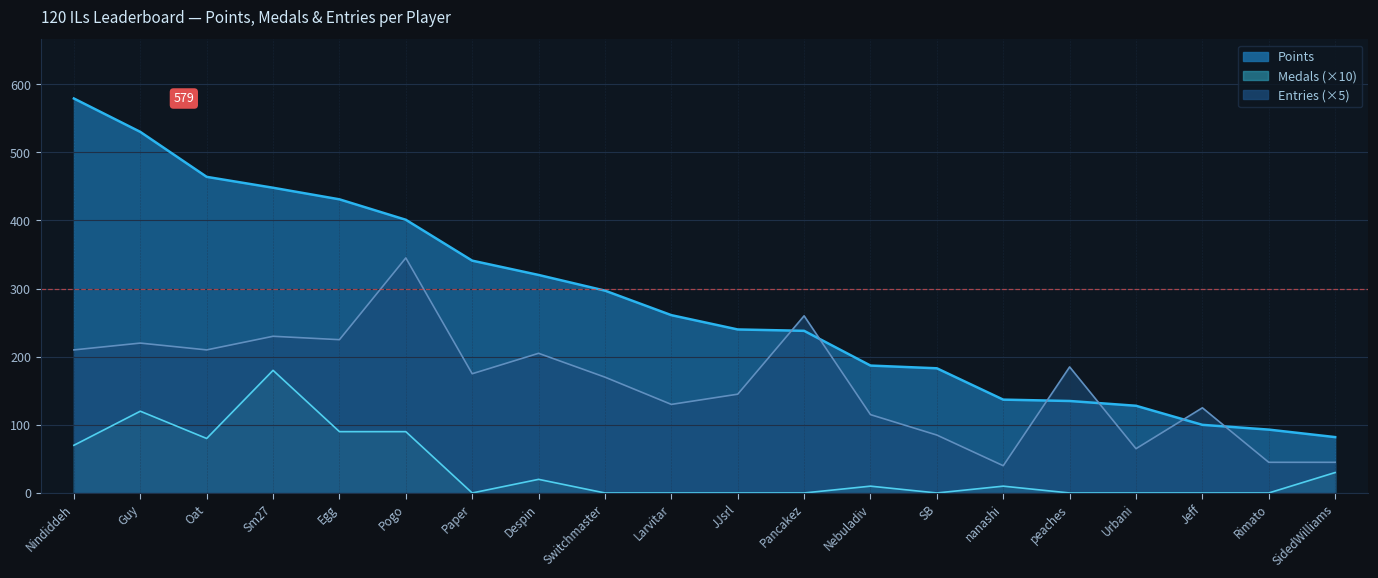

What is the total value across all series at Sm27?

858